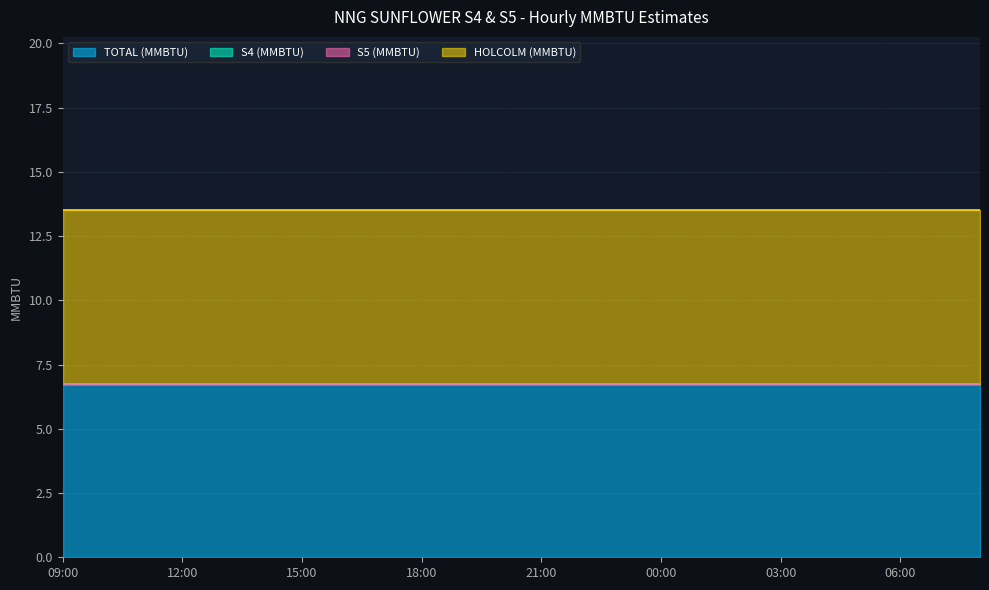

Count the number of categories in the chart.

24